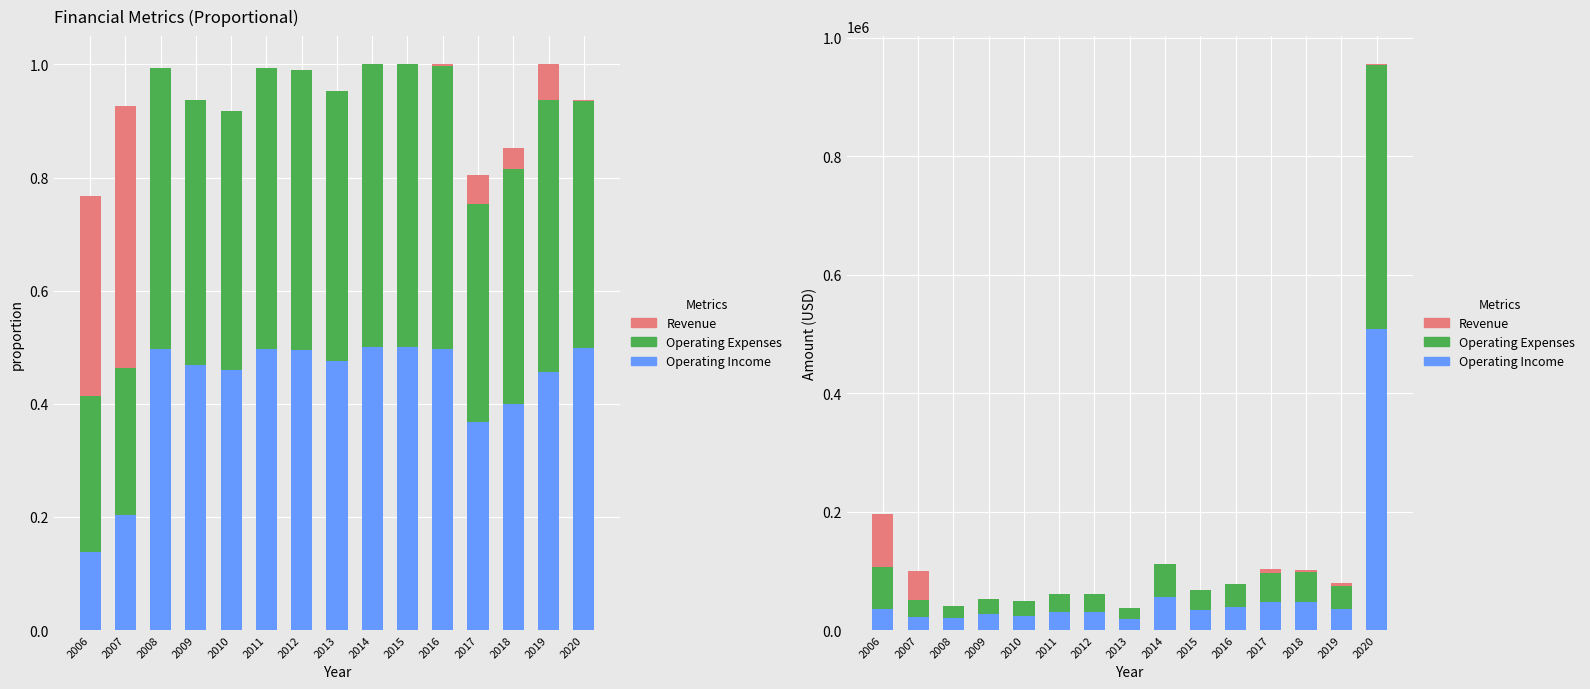

How many bars are there in each group?

3